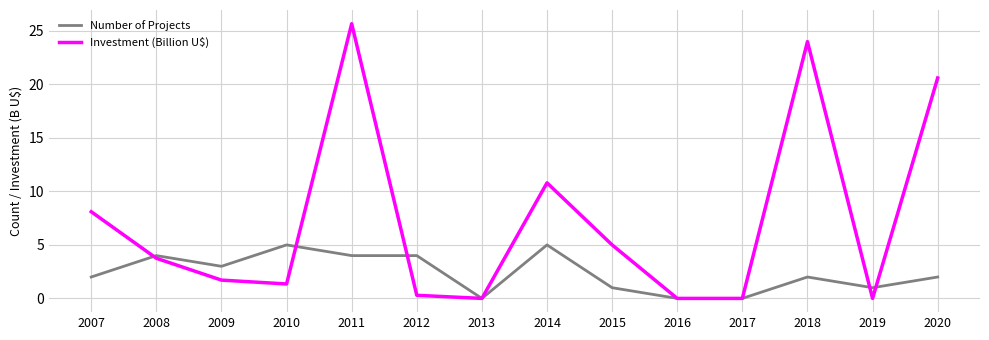

How many Number of Projects values are between 1 and 4?

9